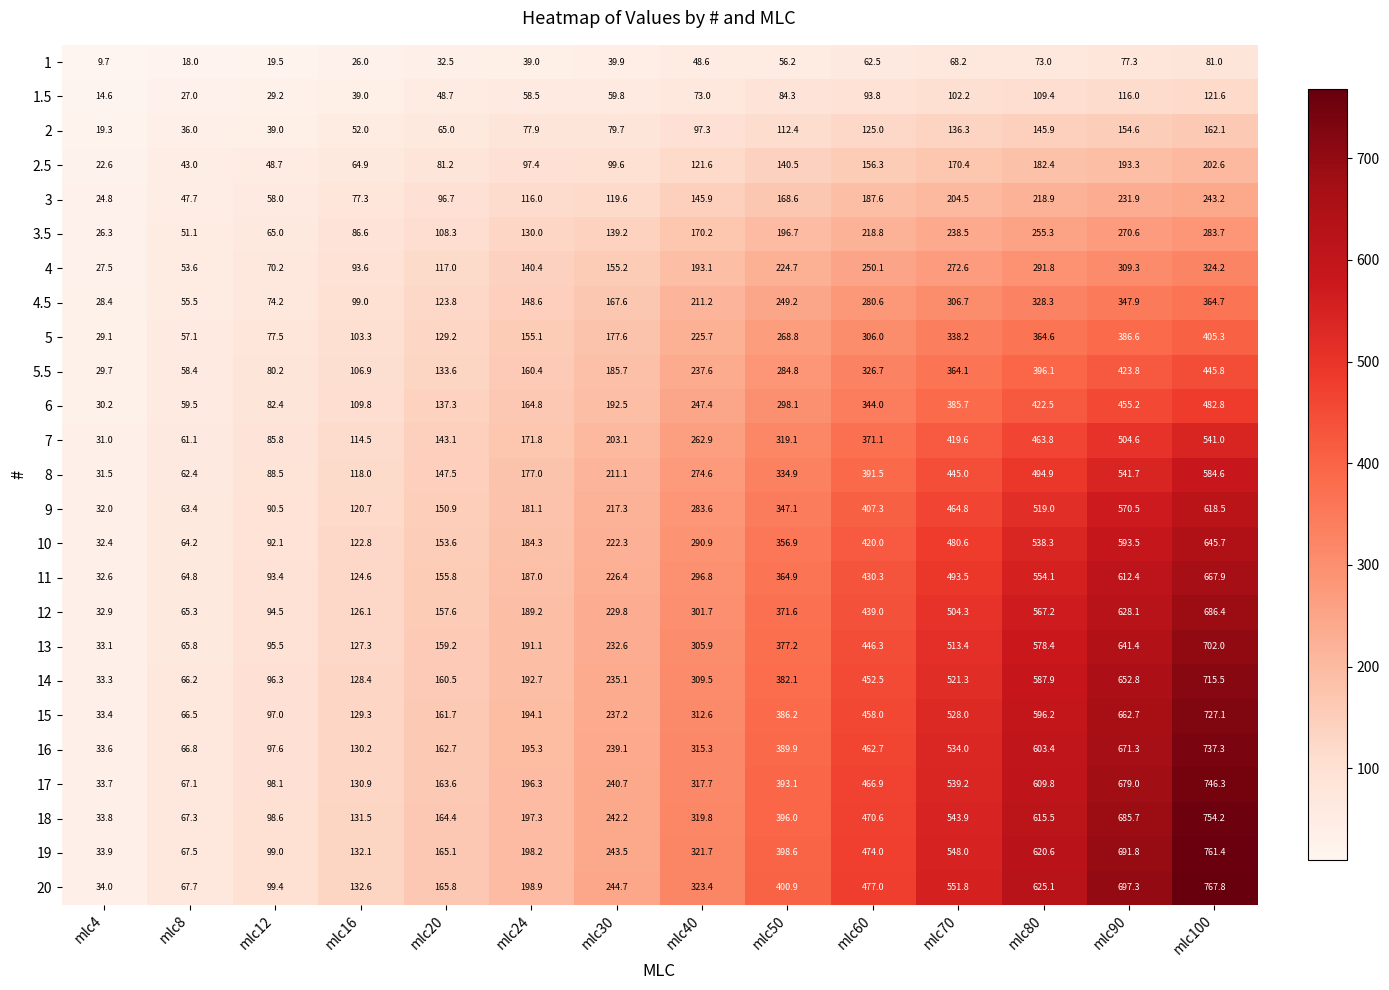

Which series has the largest total across all categories?

20